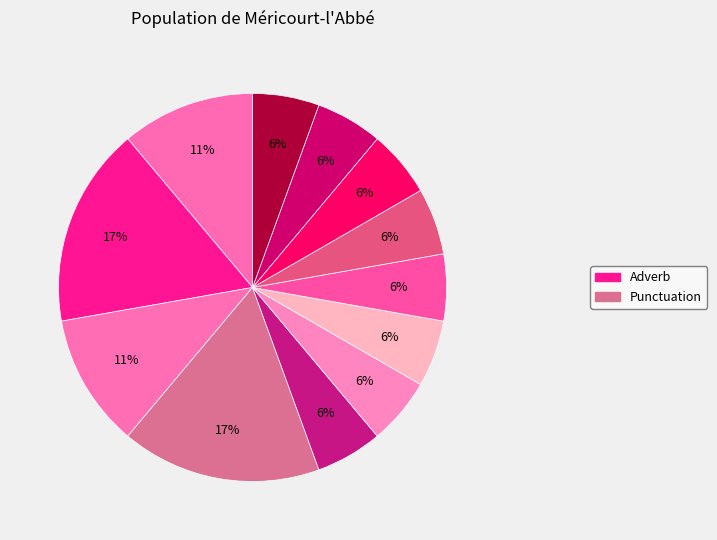

How many slices are in this pie chart?

12